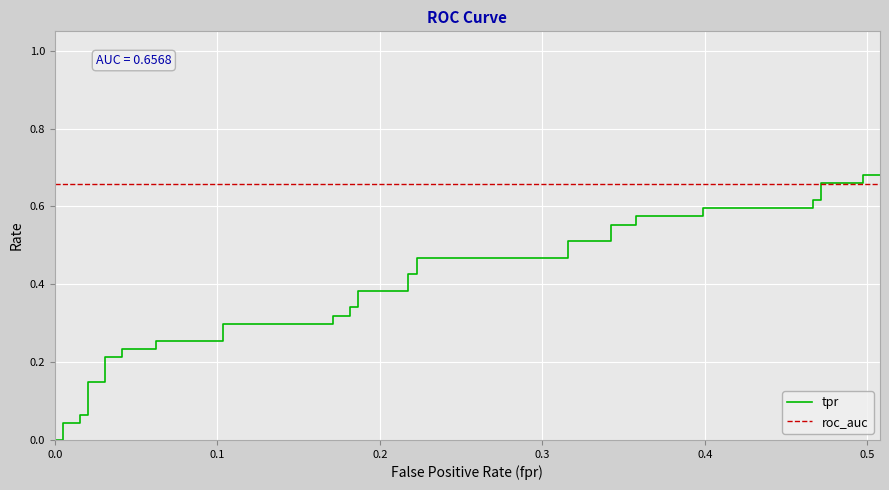

What is the average value of the roc_auc series?

0.7